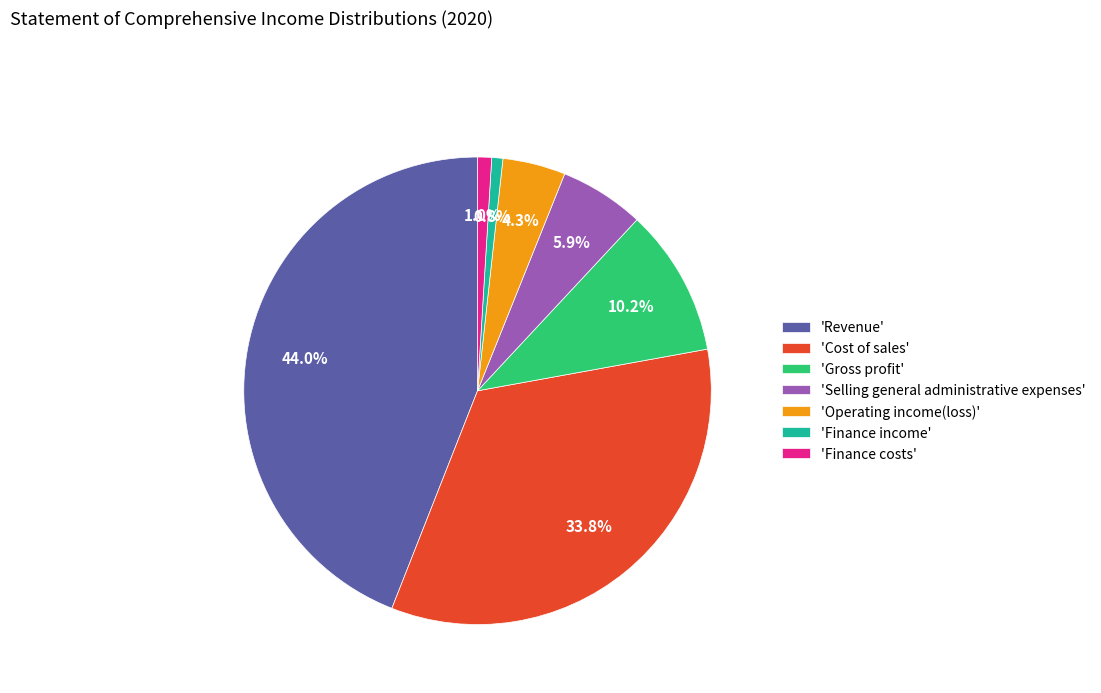

Which has a higher value, 'Operating income(loss)' or 'Finance costs'?

'Operating income(loss)'